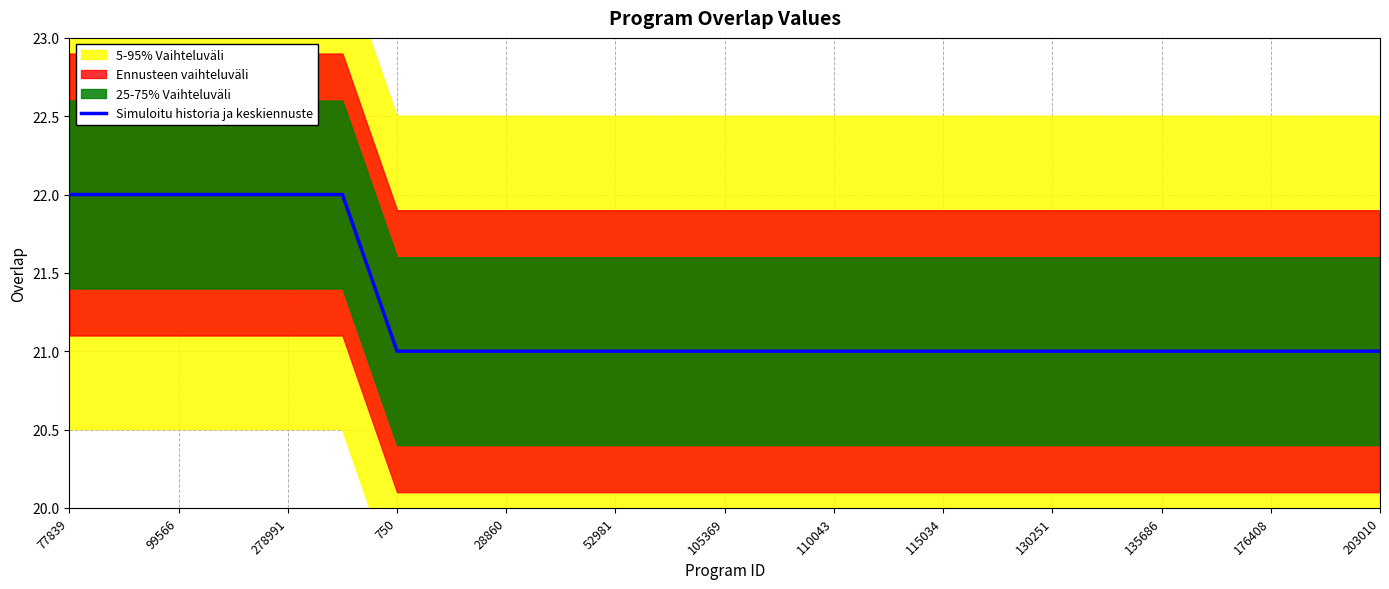

True or false: the data has more than 1 interior local peaks.

False